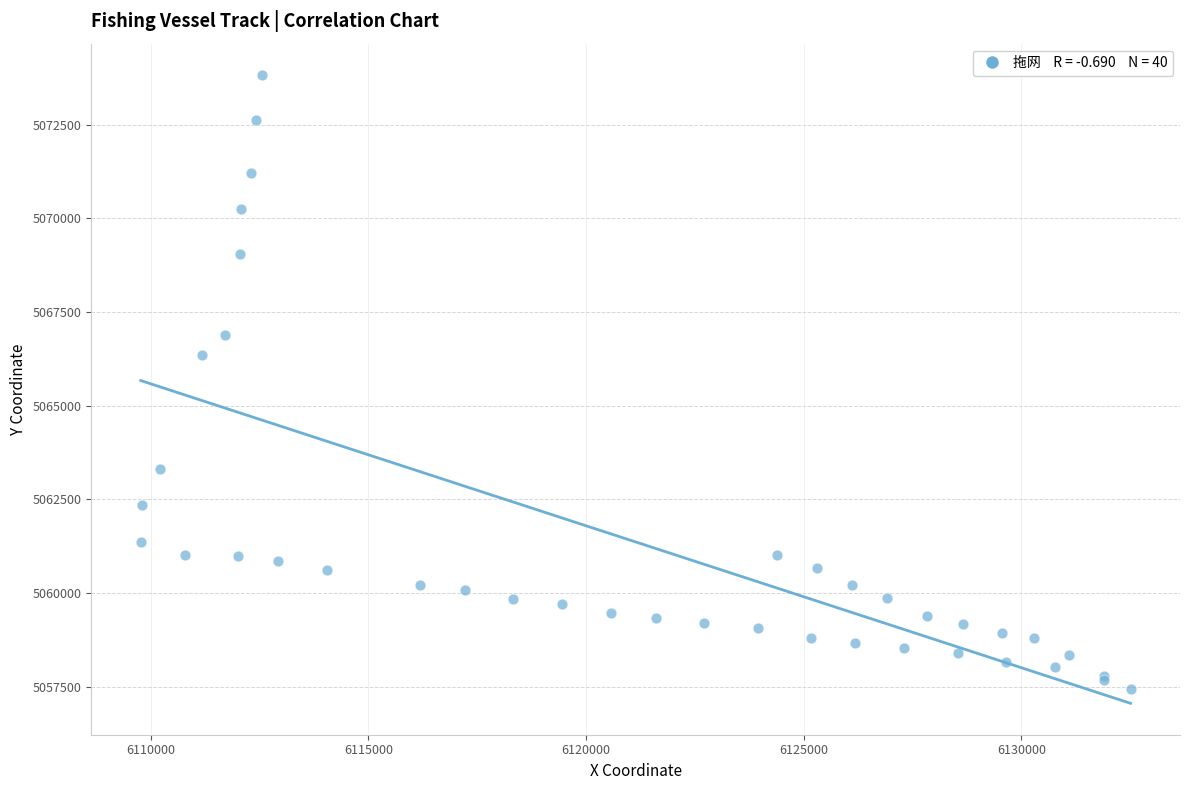

What Y value in the scatter plot is closest to 5065632?

5066344.2